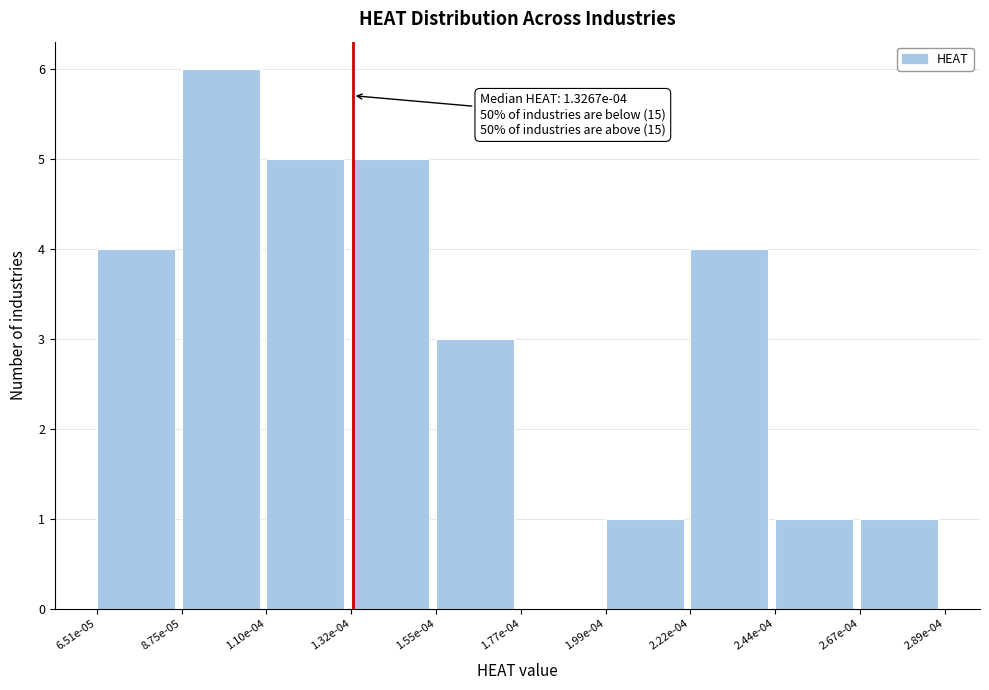

Reading left to right, what are all the values shown in this chart?

6.51e-05=4	8.75e-05=6	1.10e-04=5	1.32e-04=5	1.55e-04=3	1.77e-04=0	1.99e-04=1	2.22e-04=4	2.44e-04=1	2.67e-04=1